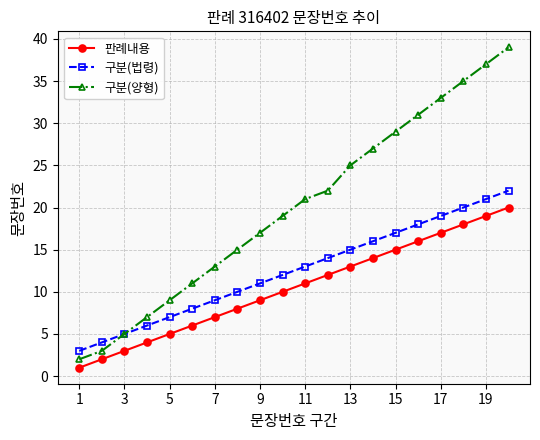

At how many categories does at least one series exceed 20?

10